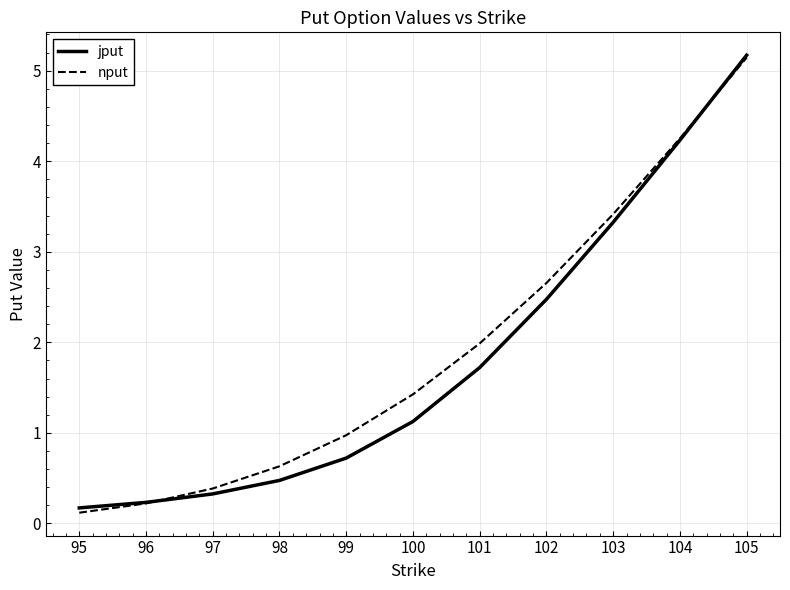

True or false: nput and jput intersect in this chart.

True